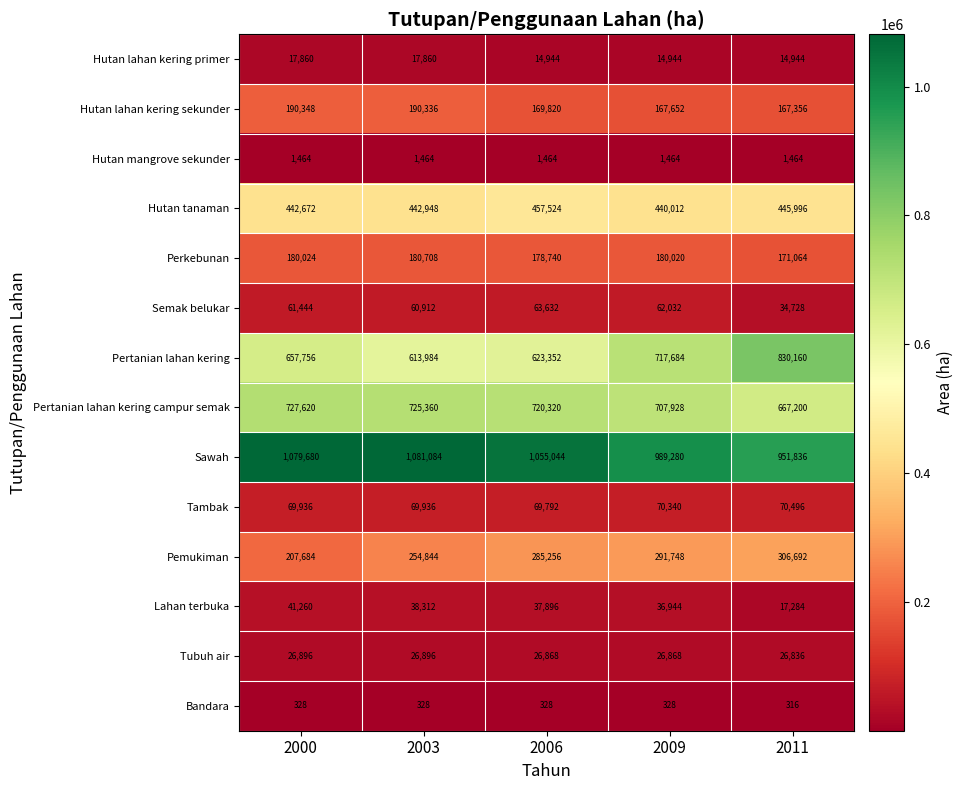

What is the average value of the Hutan tanaman series?

445830